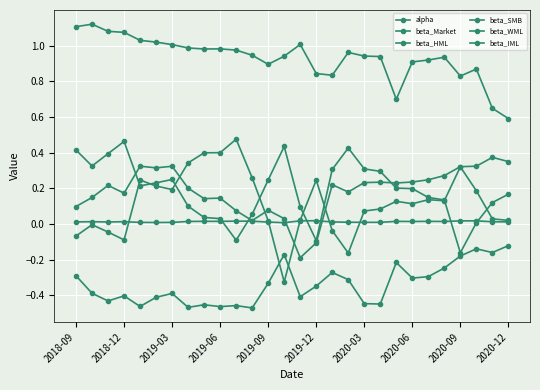

How many data points does each series have?

28